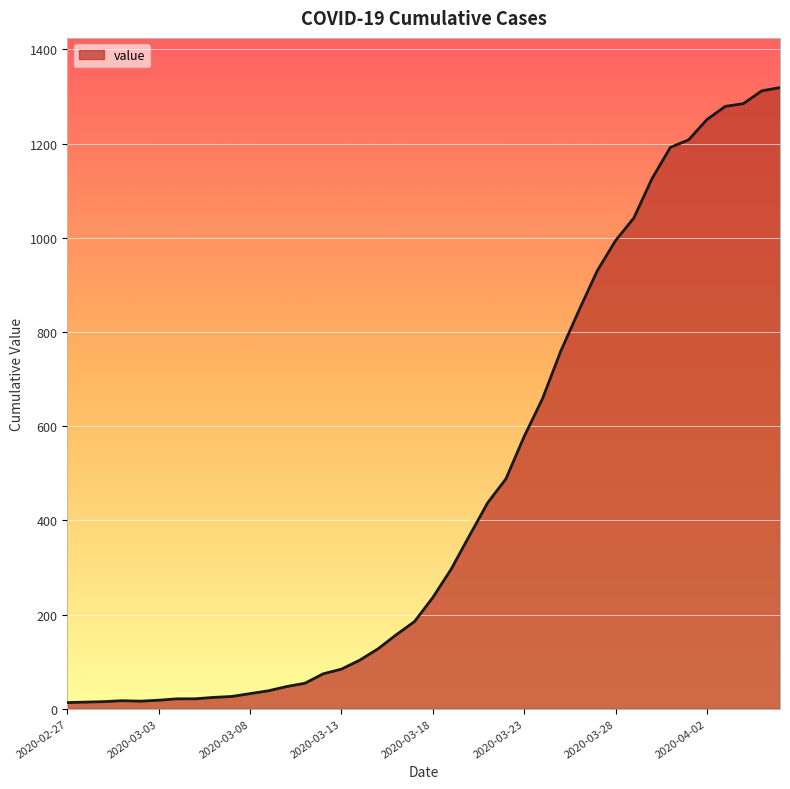

What is the maximum value shown in the chart?

1319